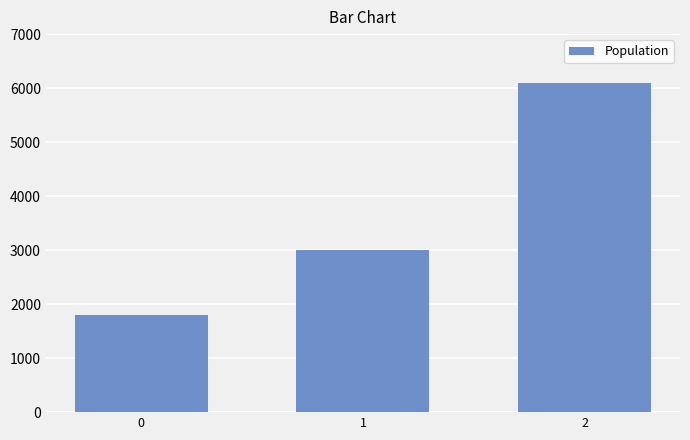

True or false: the data shows 3216 at 0.

False